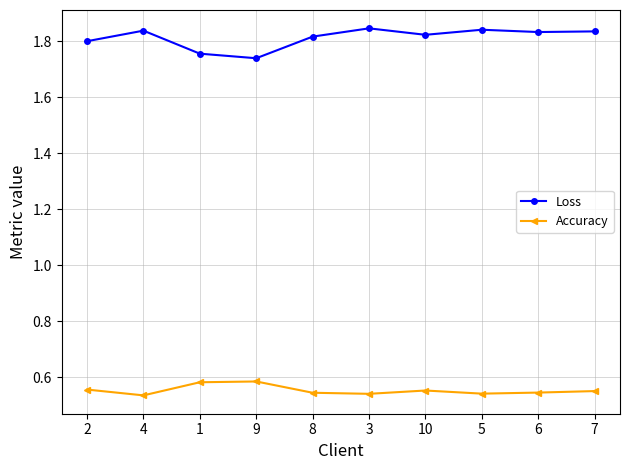

How many data points does each series have?

10